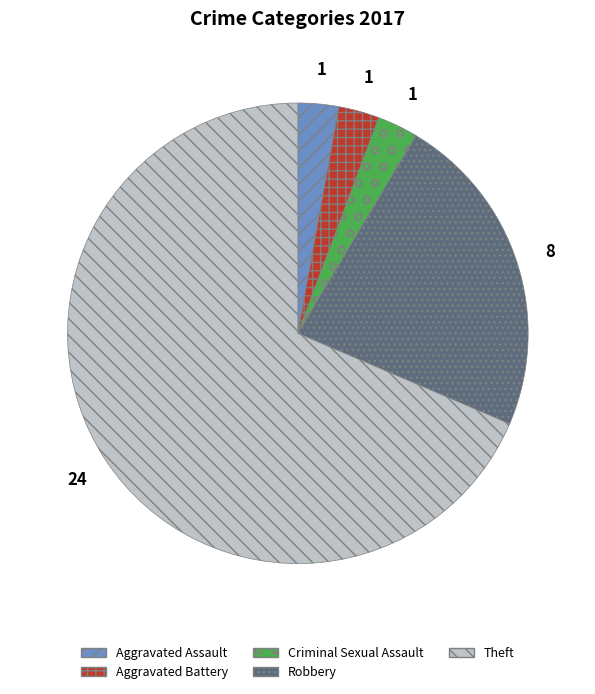

How many segments does this pie chart have?

5